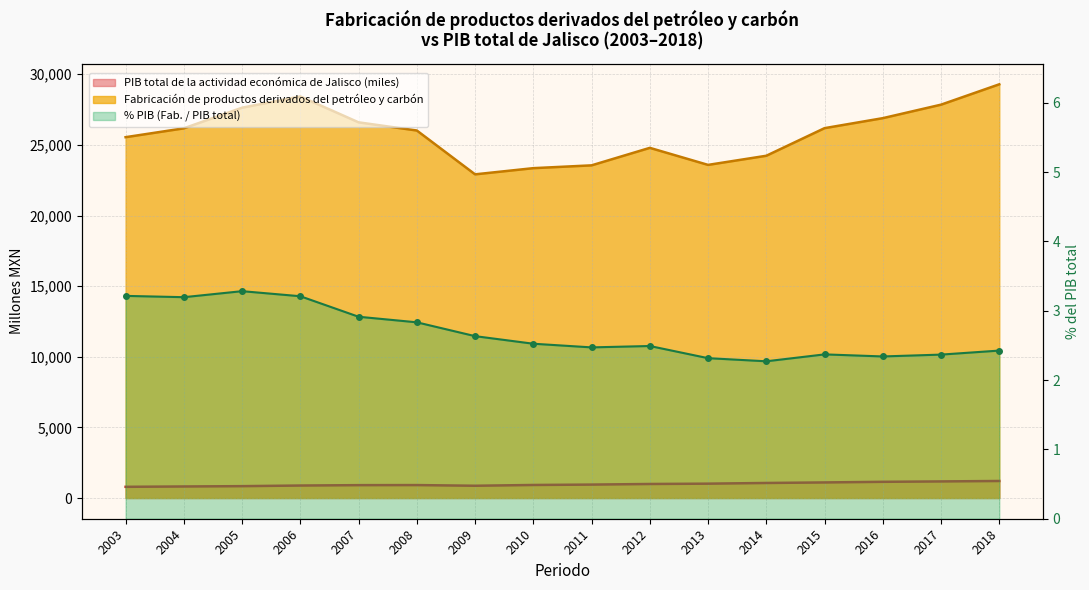

What is the smallest value displayed?

795.0